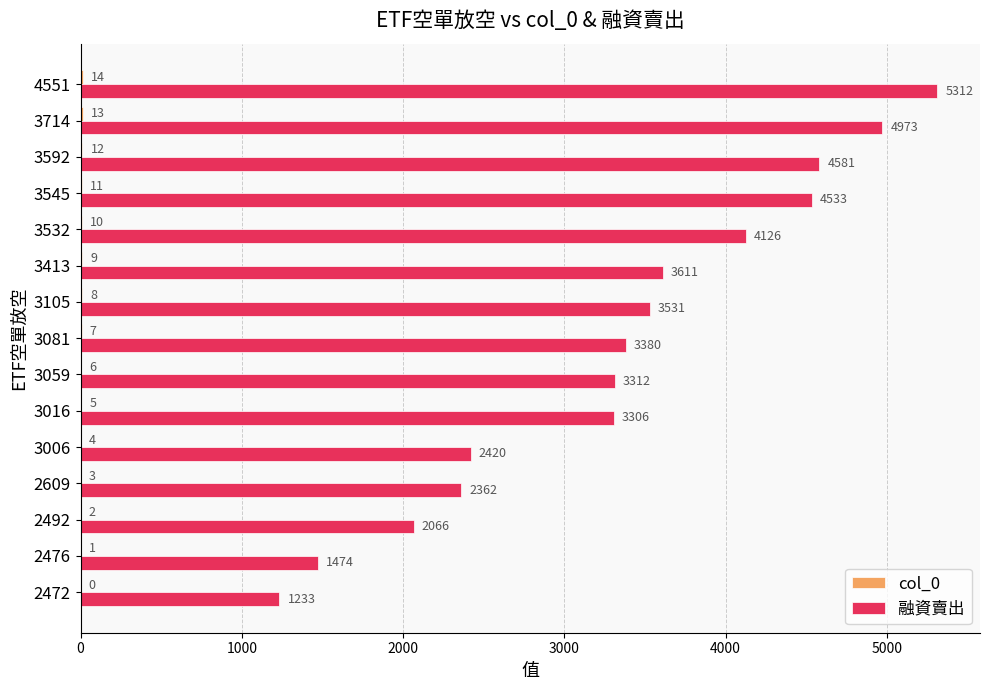

Between 3413 and 3592, which series saw the biggest shift?

融資賣出